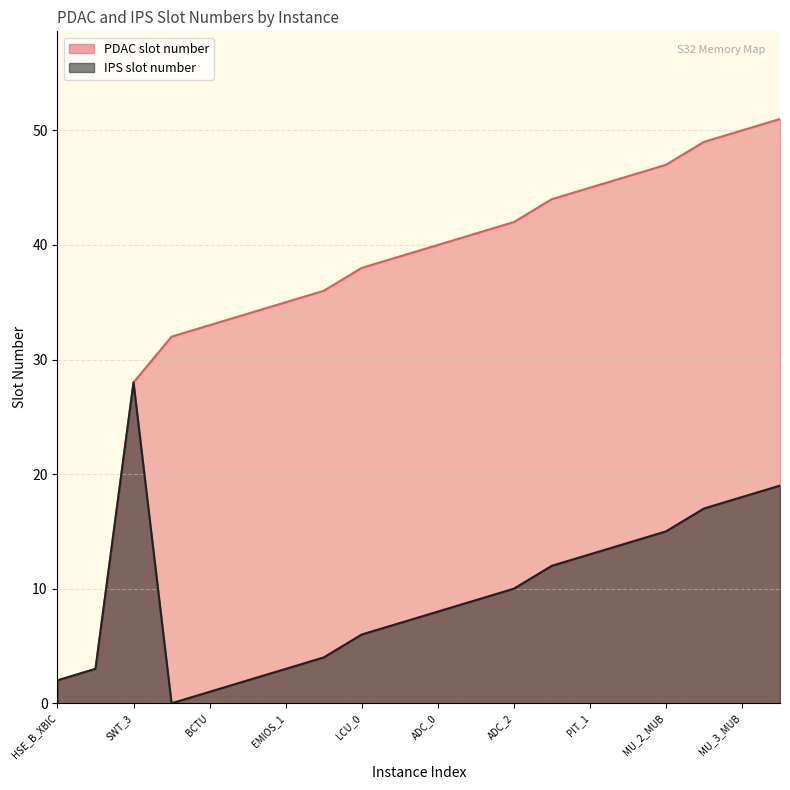

Between MU_4_MUA and ADC_0, which is larger?

MU_4_MUA